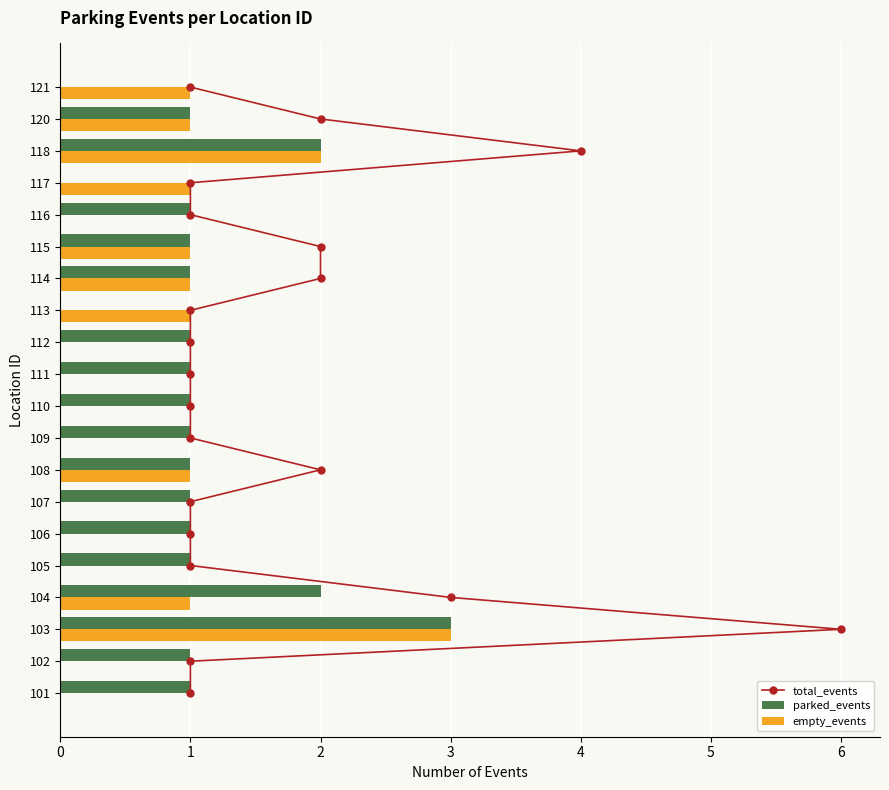

Is it true that parked_events equals 2 at 102?

False